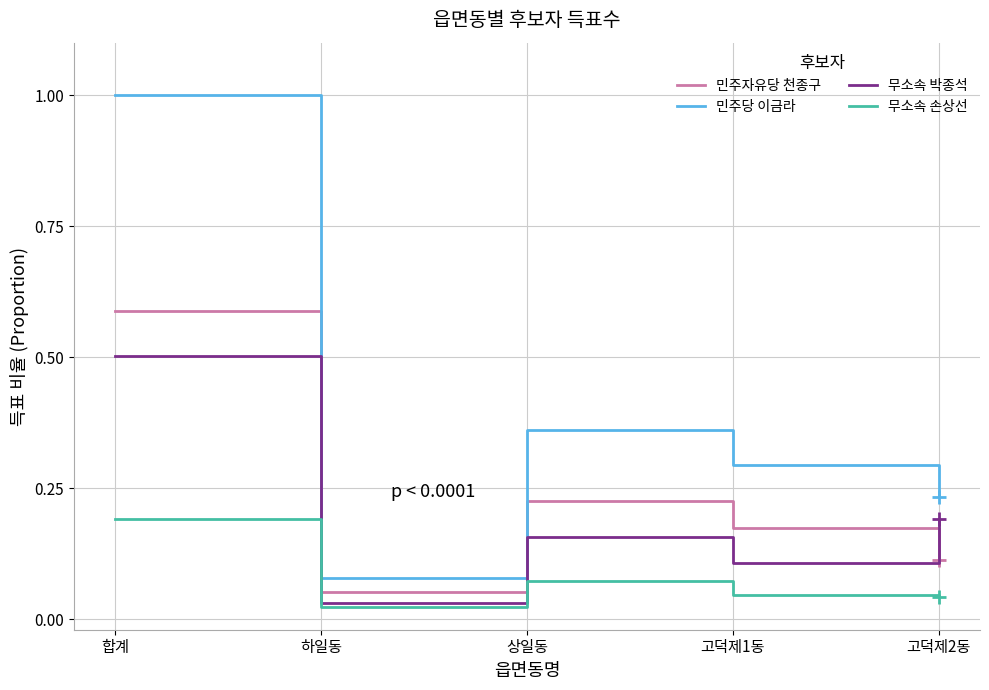

List the labels in order of 민주당 이금라 value, largest first.

합계, 상일동, 고덕제1동, 고덕제2동, 하일동